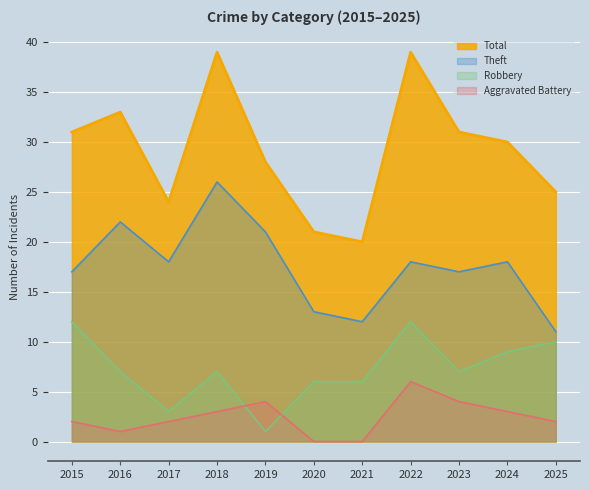

What is the spread (max minus min) of values at 2021?

20